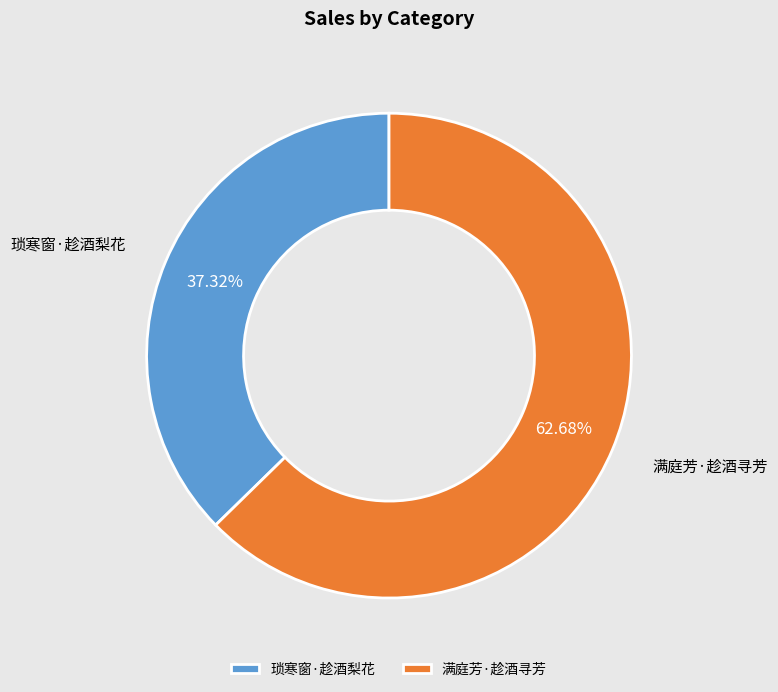

Is 琐寒窗·趁酒梨花 the majority of the pie?

No